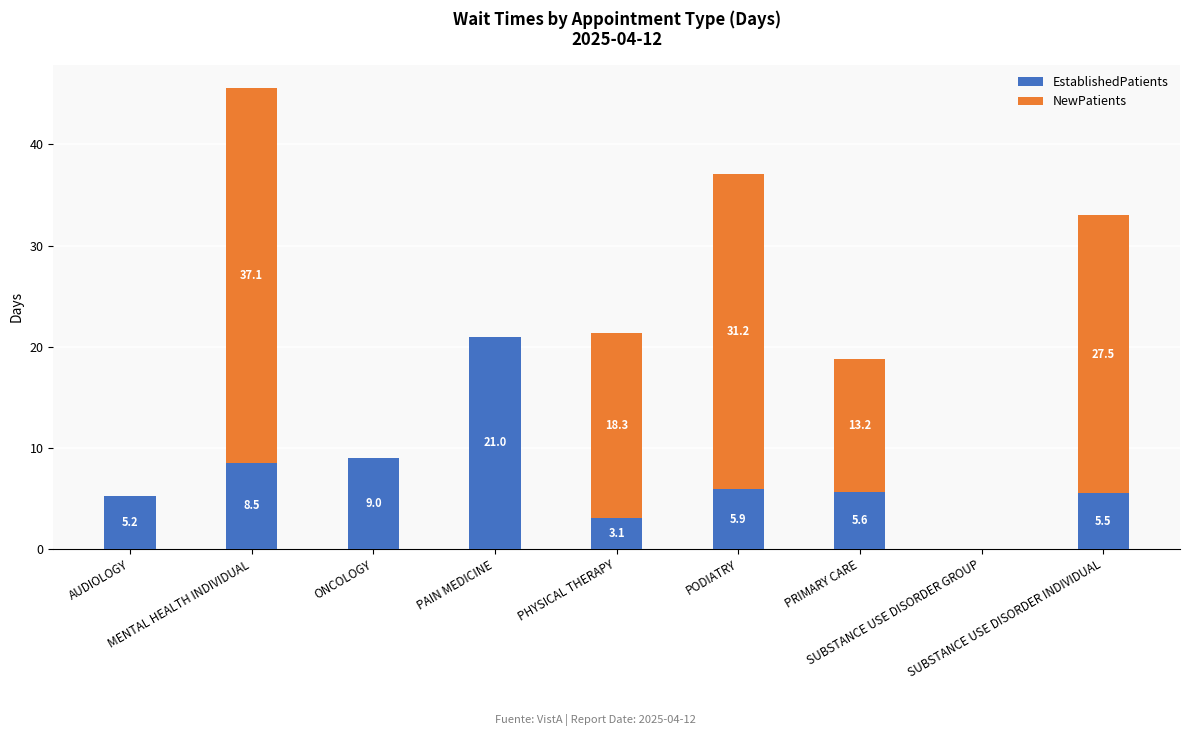

What is the maximum value for EstablishedPatients?

21.0